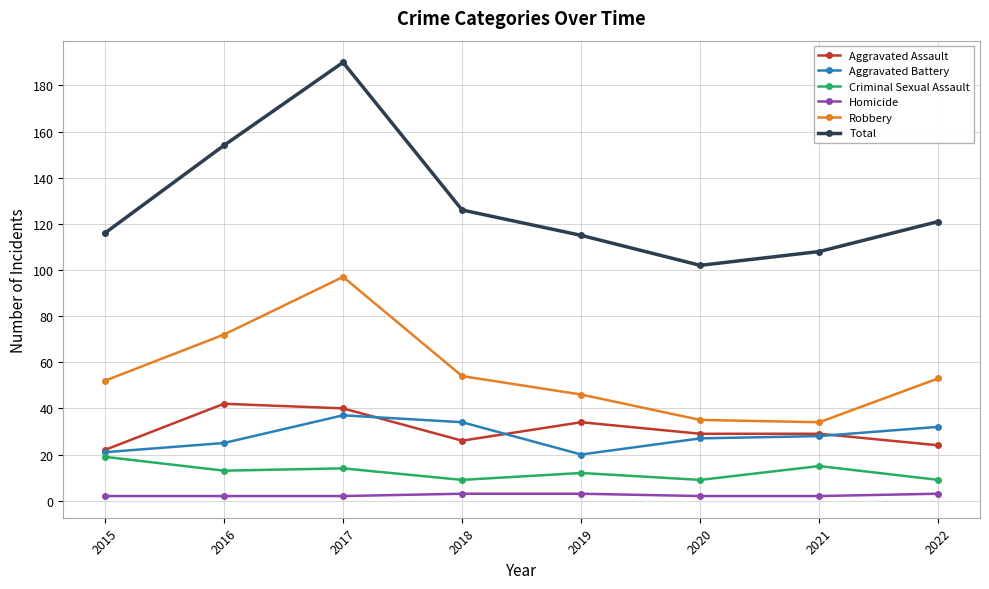

Where is Total nearest to the value 146?

2016